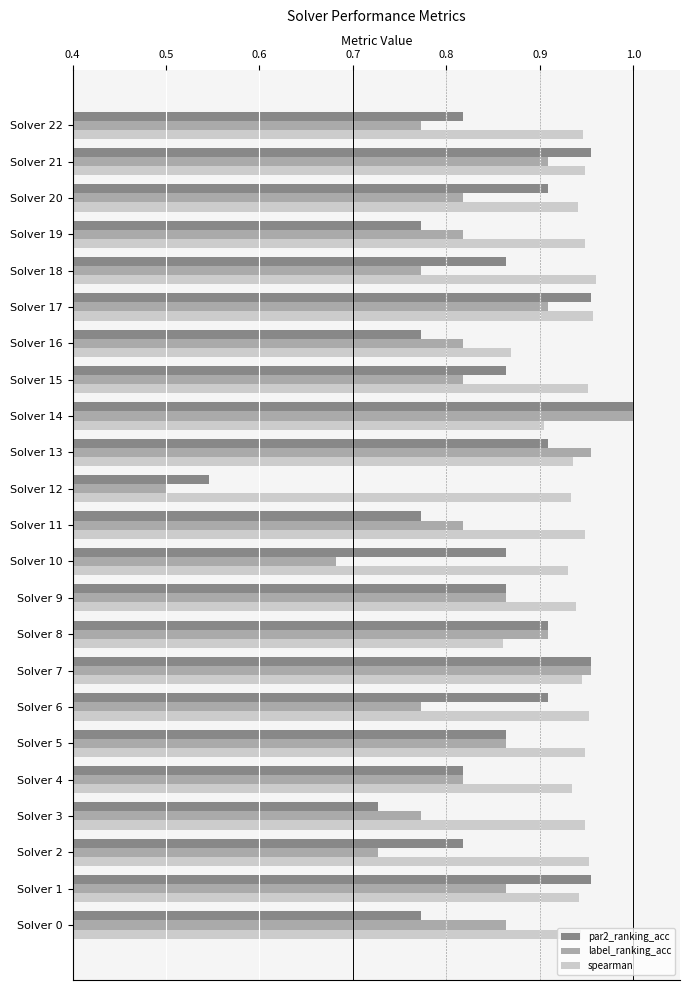

Count the spearman values in the range 0 to 1.

23